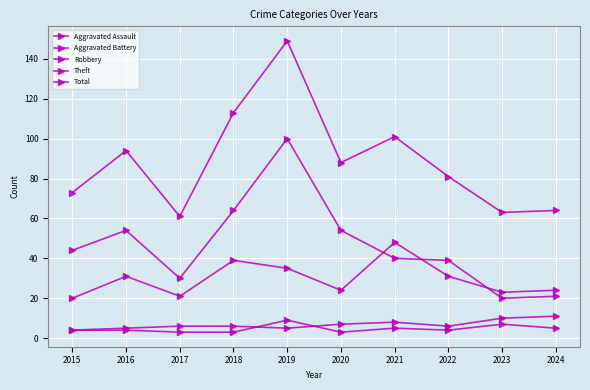

Count the number of categories in the chart.

10